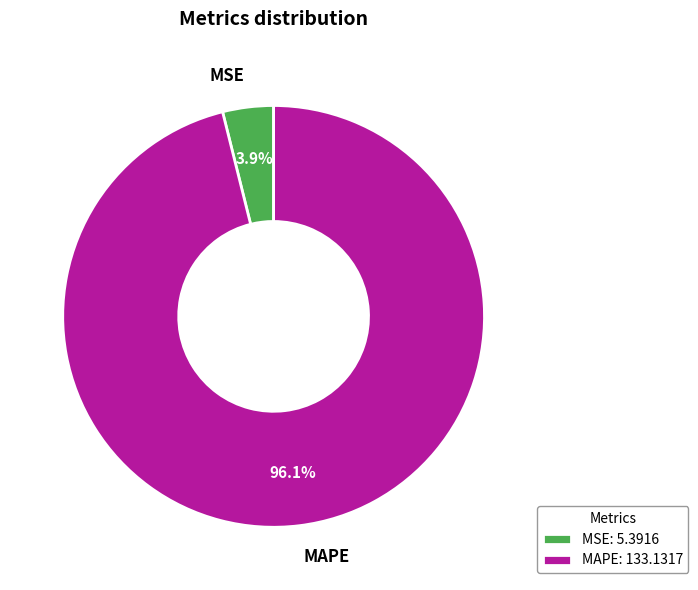

Which slice represents more than half of the pie?

MAPE